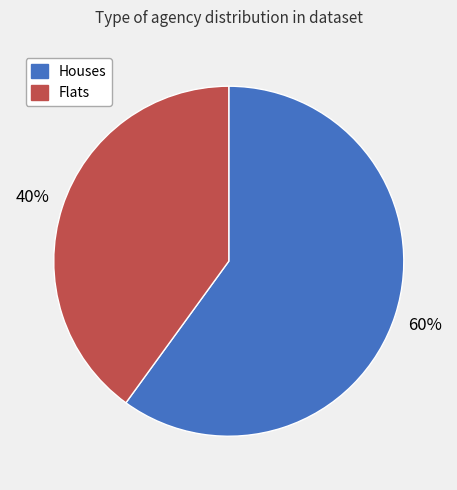

Is there a majority slice in this chart?

Yes